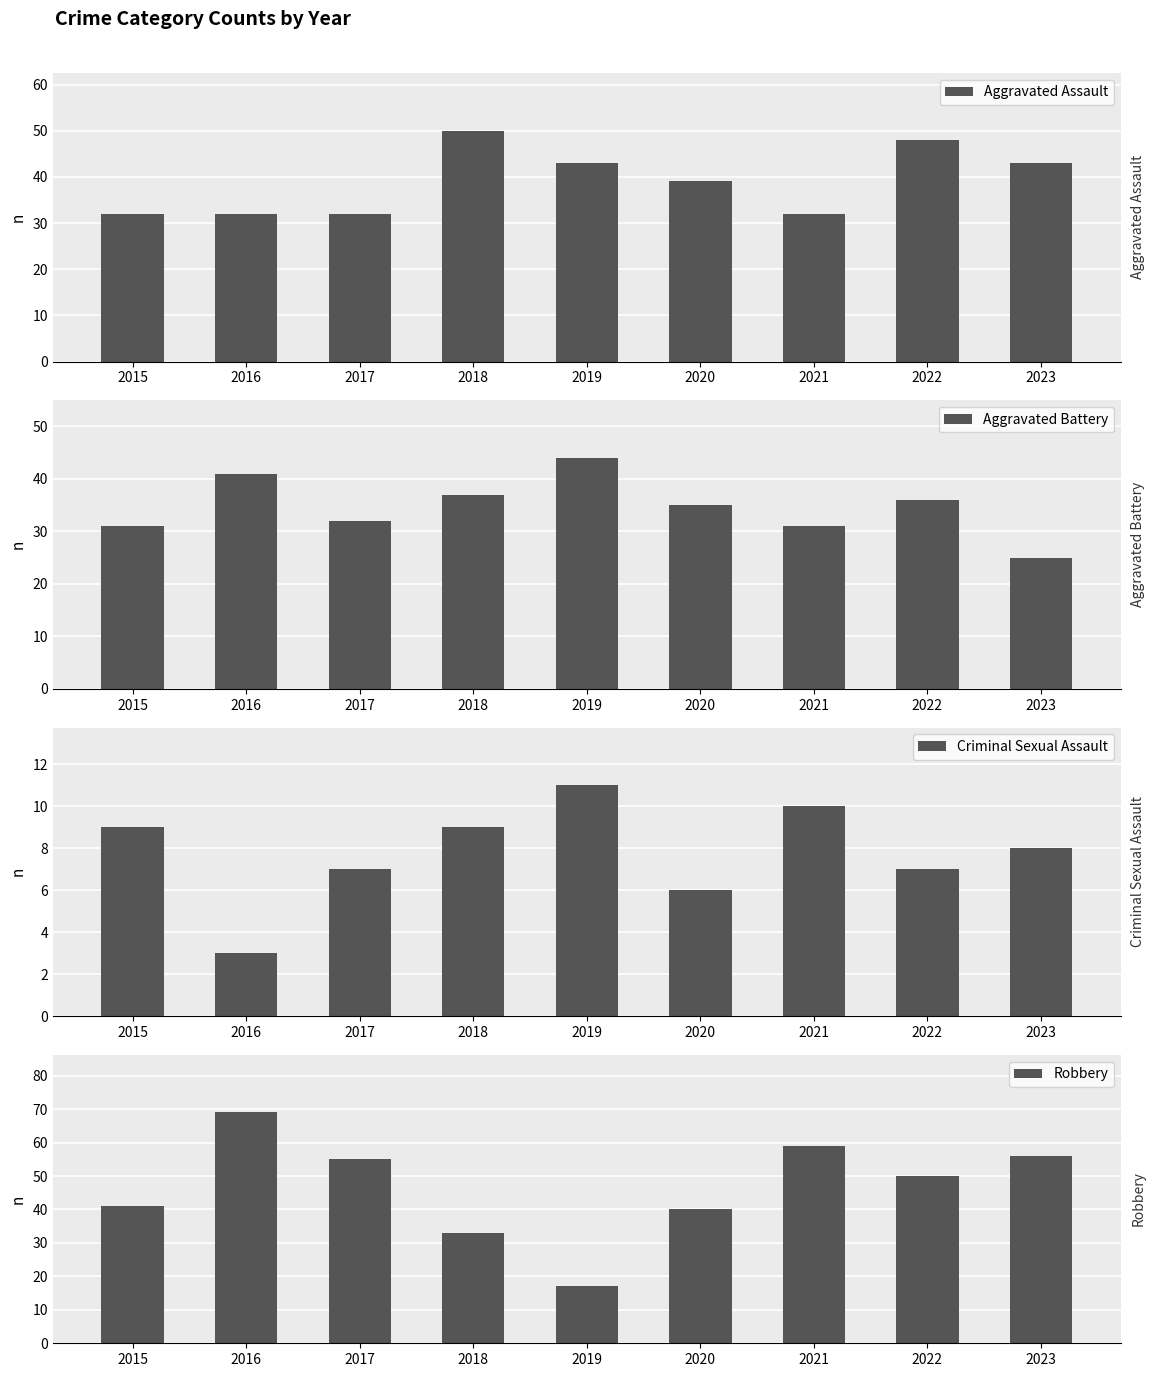

What is the value of the Robbery bar at the 4th from the left?

33